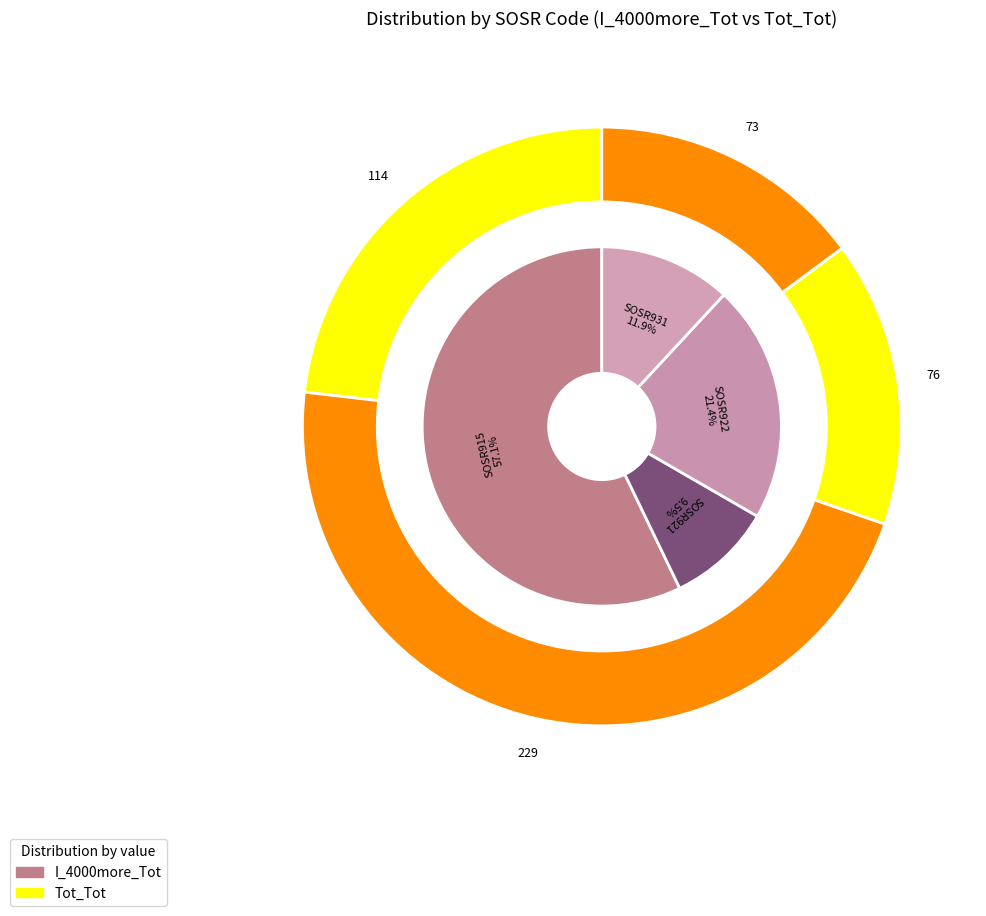

Is the sum of SOSR922 and SOSR931 greater than half?

No